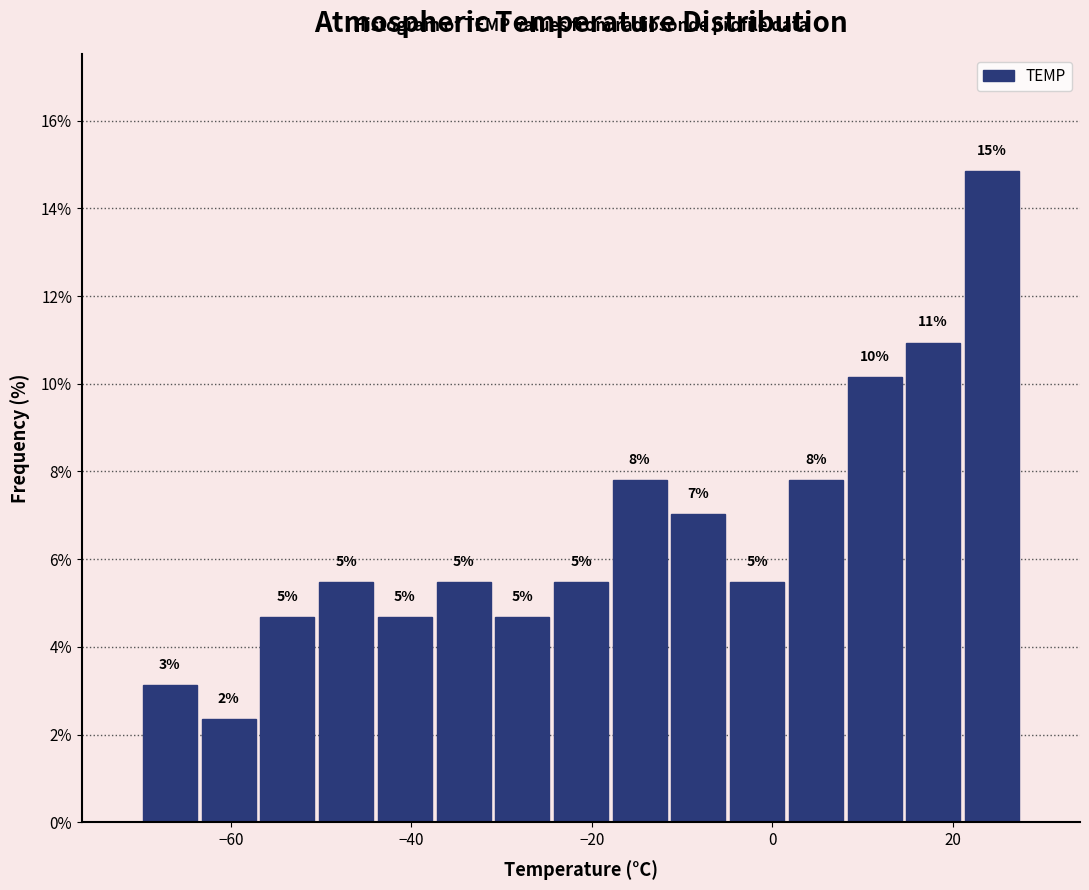

Read against the x-axis, roughly where is the centre of the tallest bar?

24